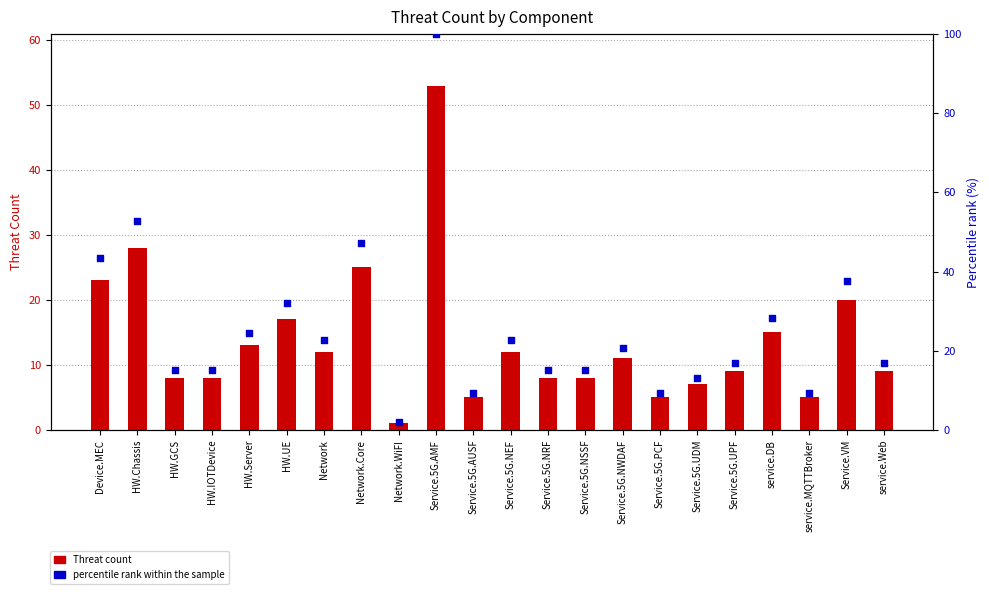

At which category is the sum across all series the highest?

Service.5G.AMF